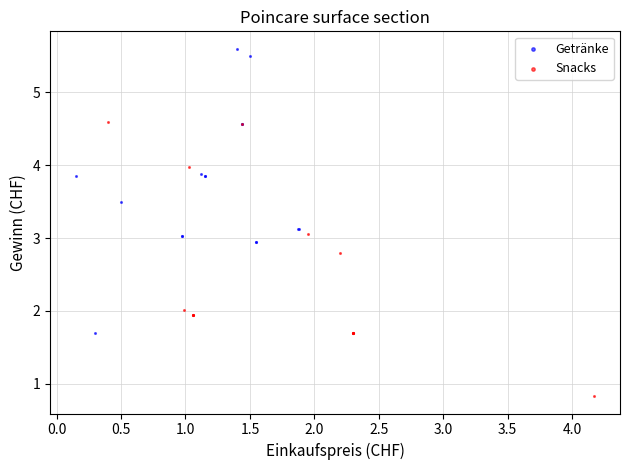

Which series contains the highest Y value?

Getränke